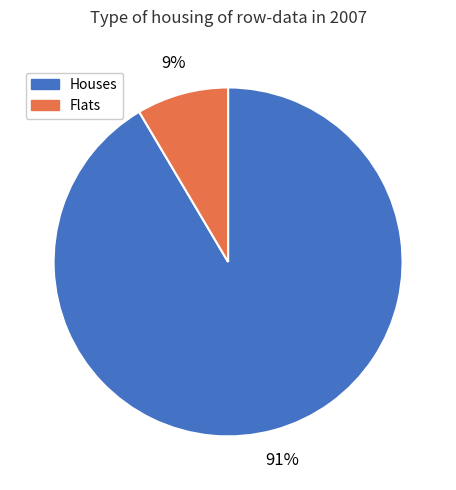

Is there a majority slice in this chart?

Yes